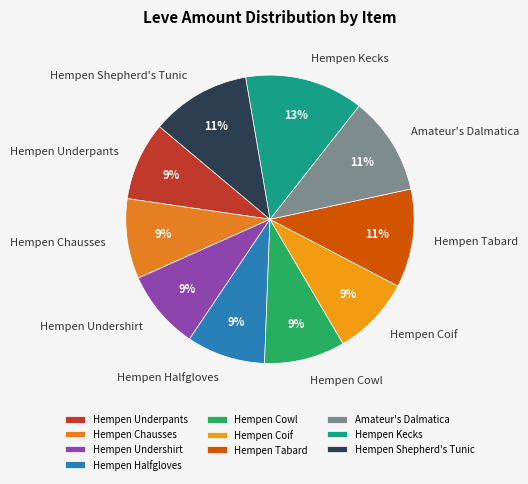

What is the ratio of the value at Hempen Tabard to the value at Hempen Kecks?

0.8